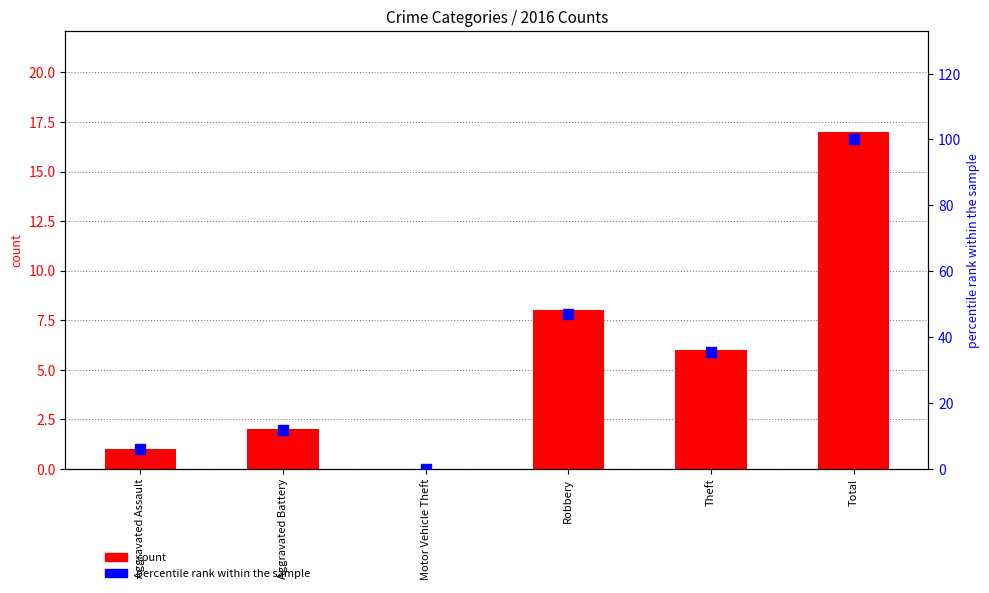

Which series has the largest total across all categories?

percentile rank within the sample